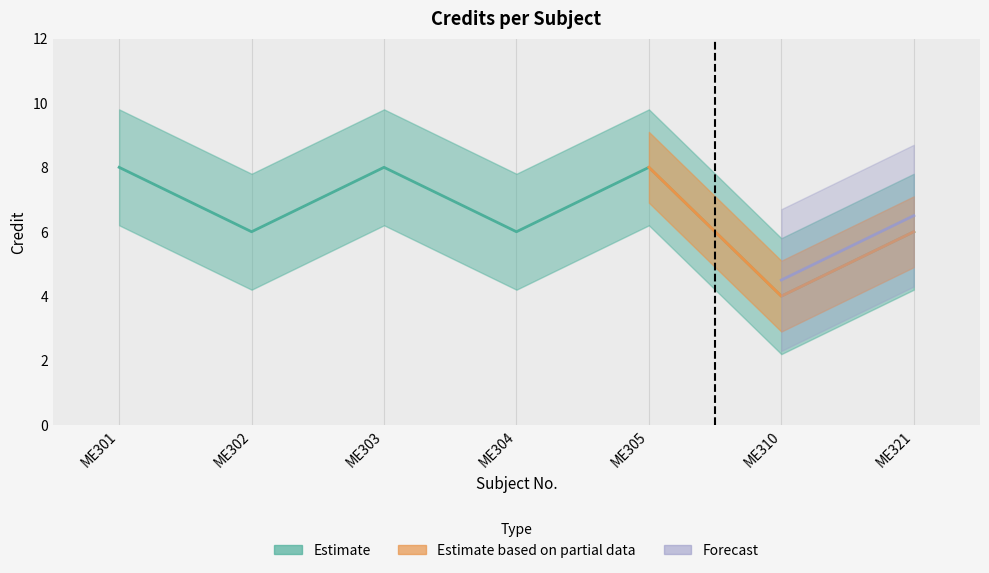

True or false: the data shows 11 at ME303.

False